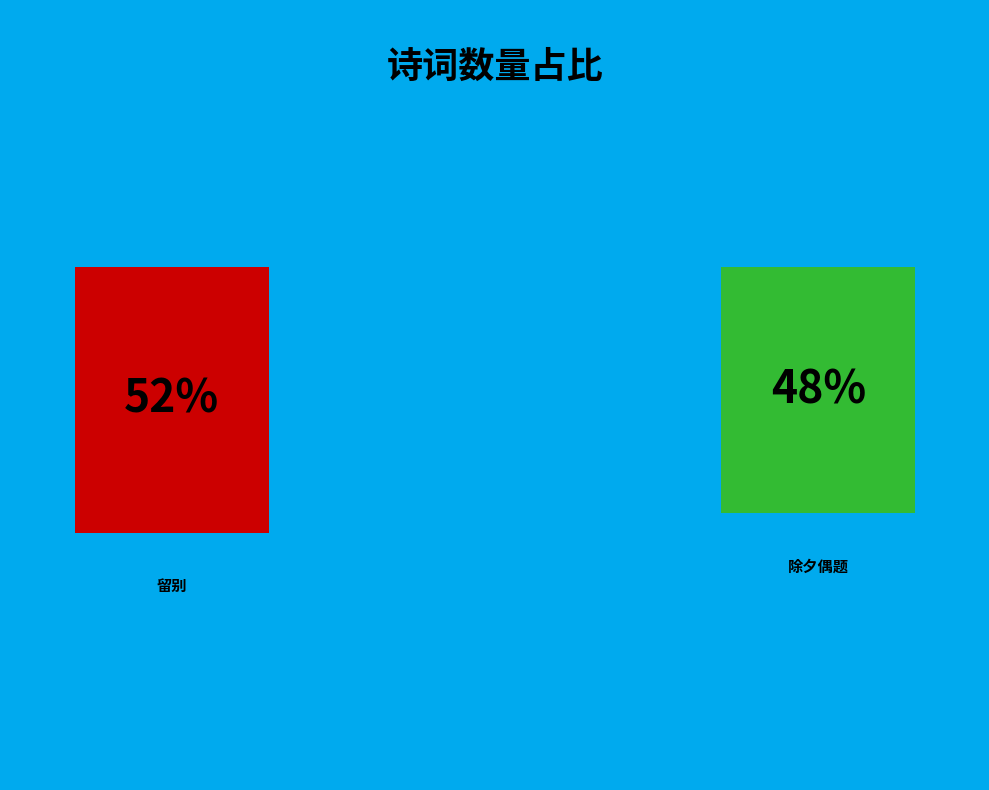

Which slice is the smallest?

除夕偶题·绕坐新花一故吾